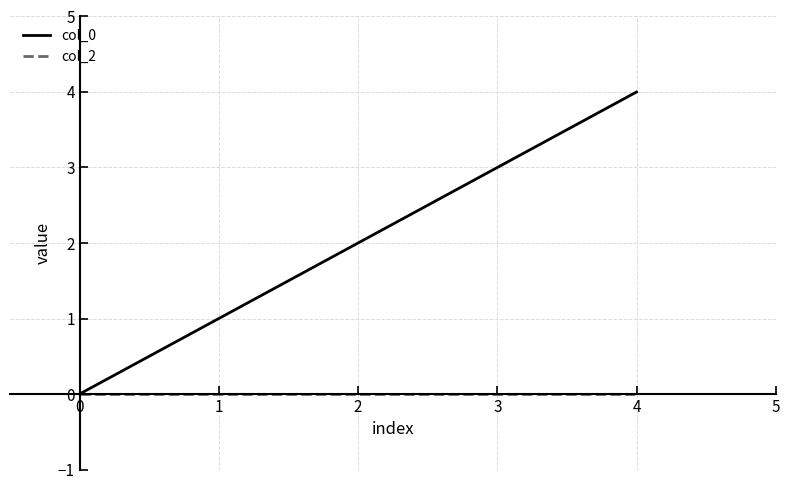

Which series changed the most between 0 and 3?

col_0